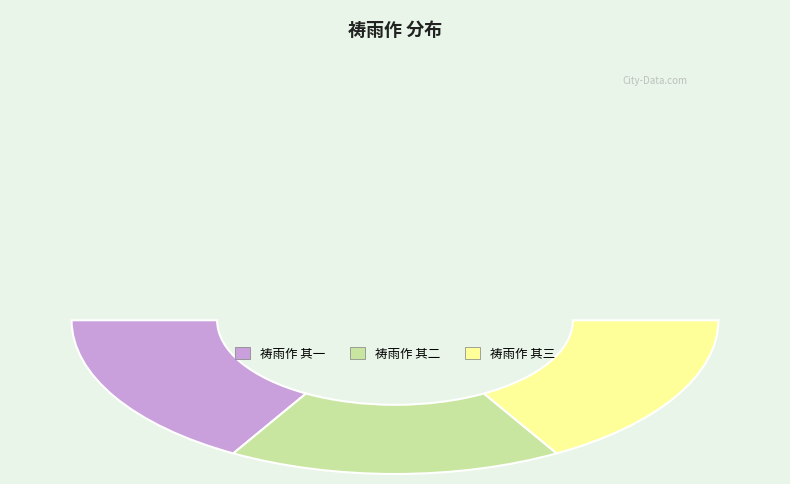

Which has a higher value, 祷雨作 其二 or 祷雨作 其一?

祷雨作 其一